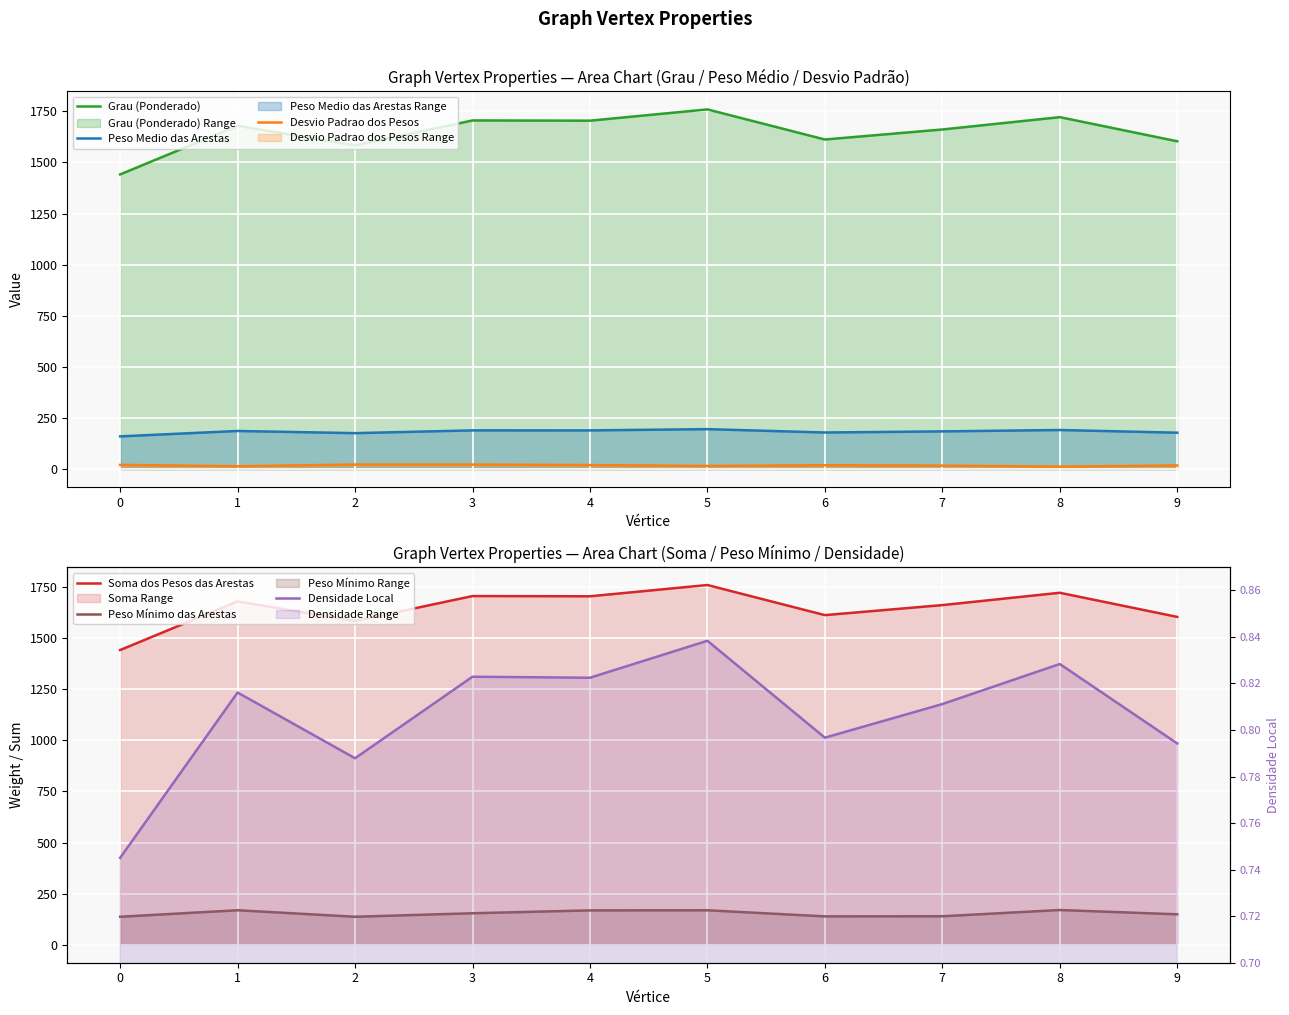

What is the average value of the Peso Medio das Arestas series?

183.0